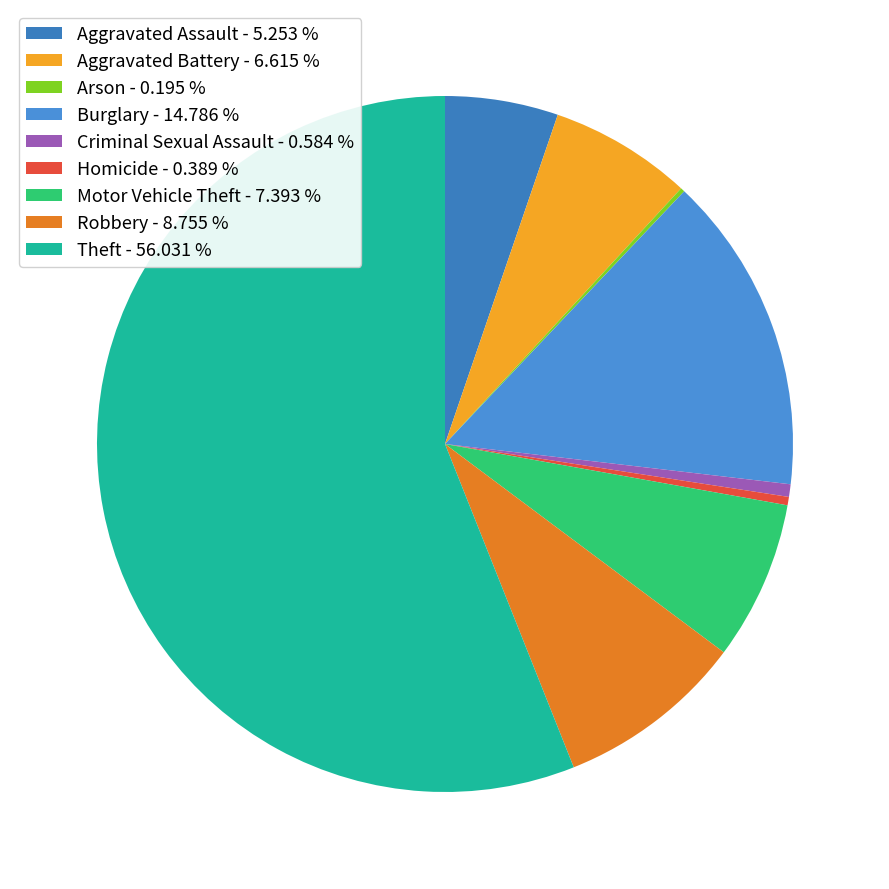

Is it true that Robbery is 9% of the pie?

True